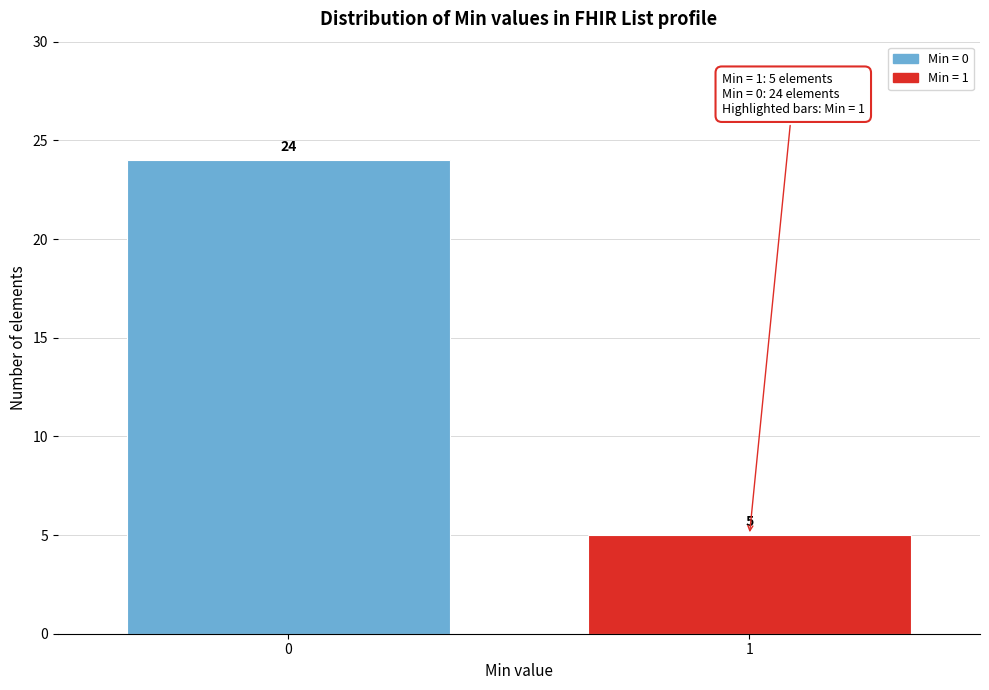

Reading left to right, transcribe all the data shown in this chart.

0=24	1=5